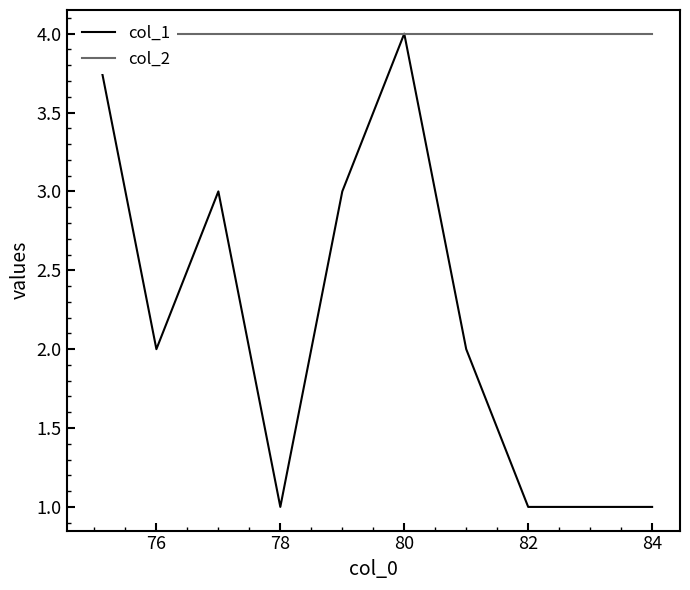

What is the greatest value displayed?

4